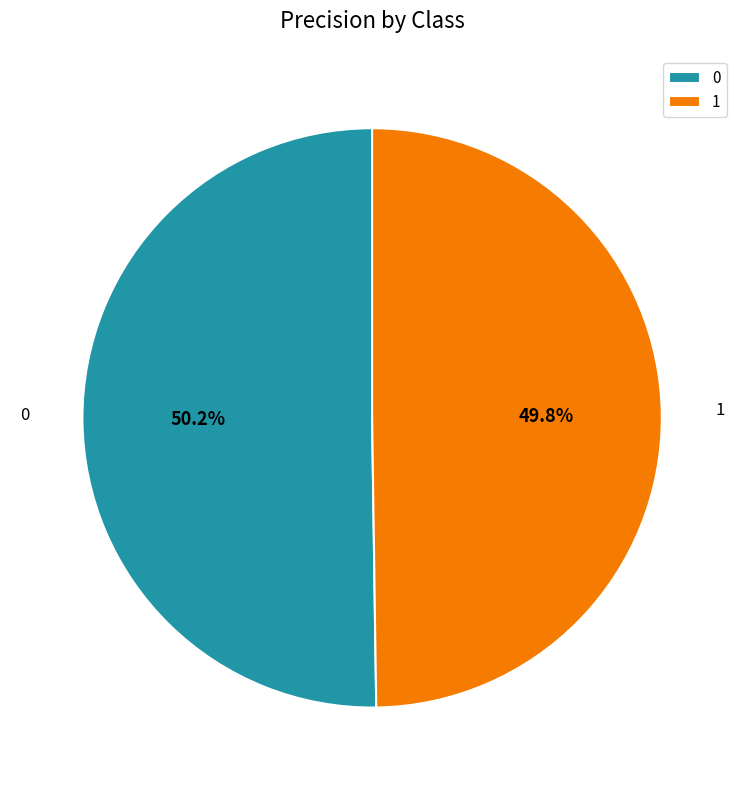

To the nearest percent, what portion does 1 represent?

50%